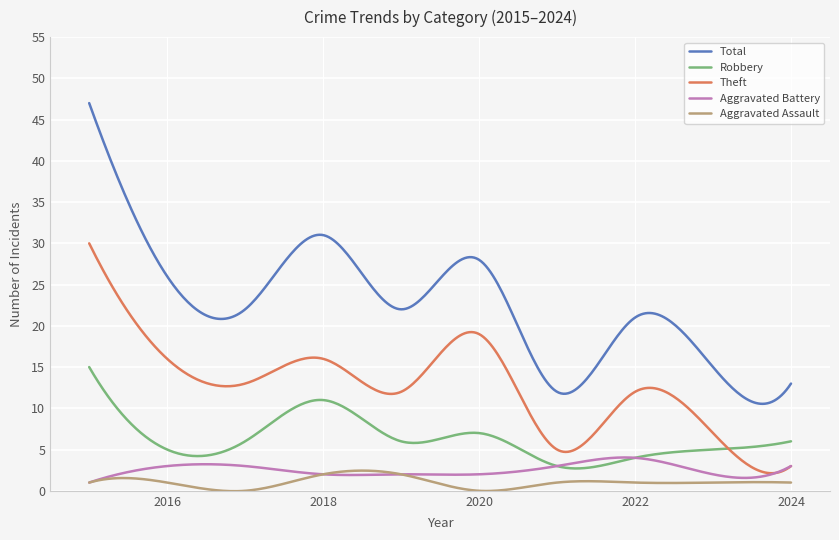

True or false: Robbery and Total intersect in this chart.

False